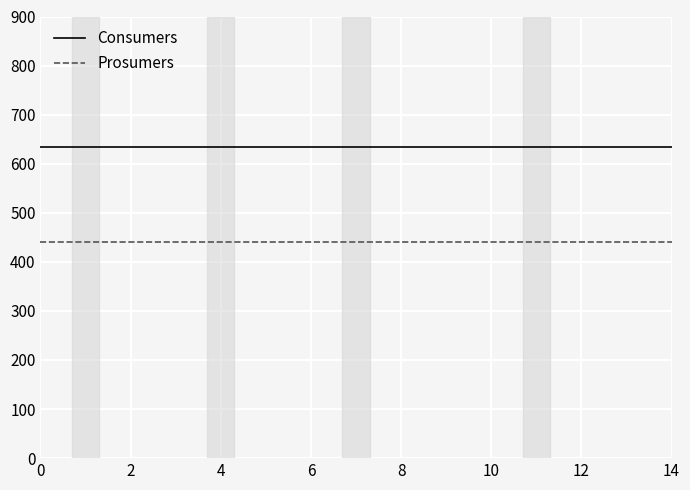

What is the minimum value shown in the chart?

440